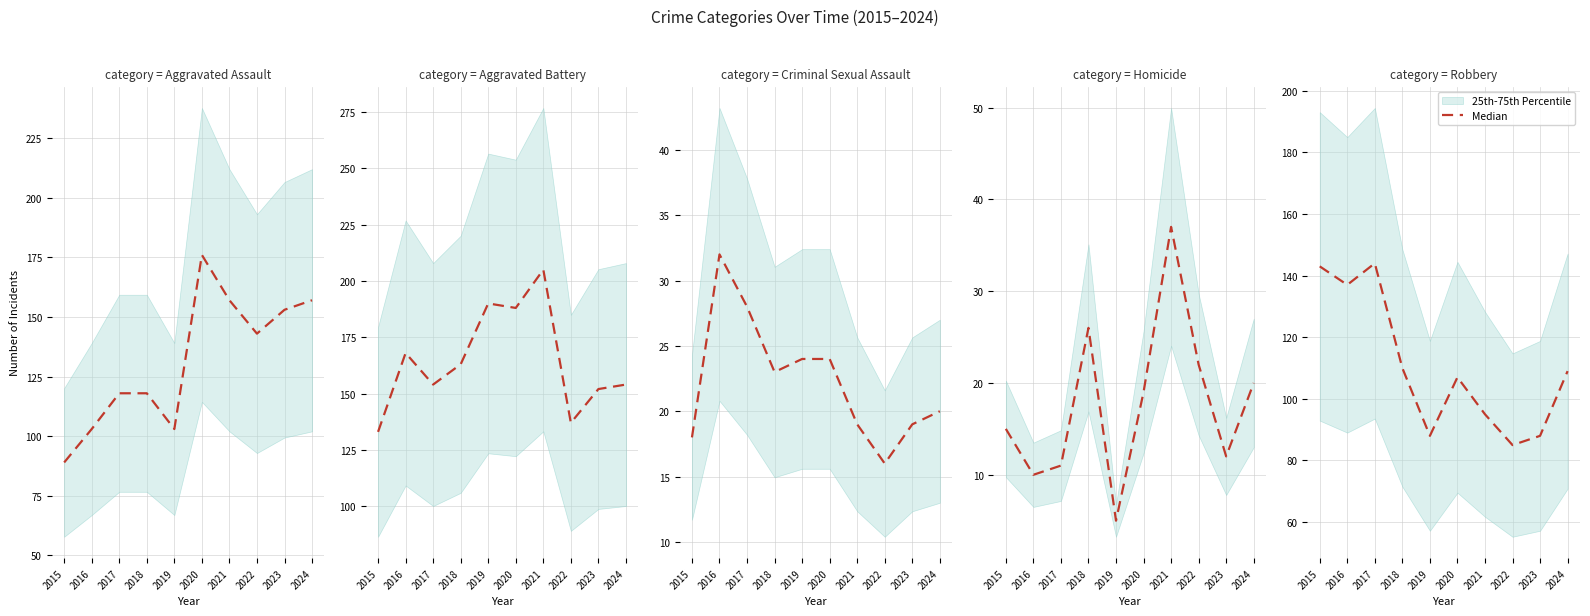

Count the number of categories in the chart.

10